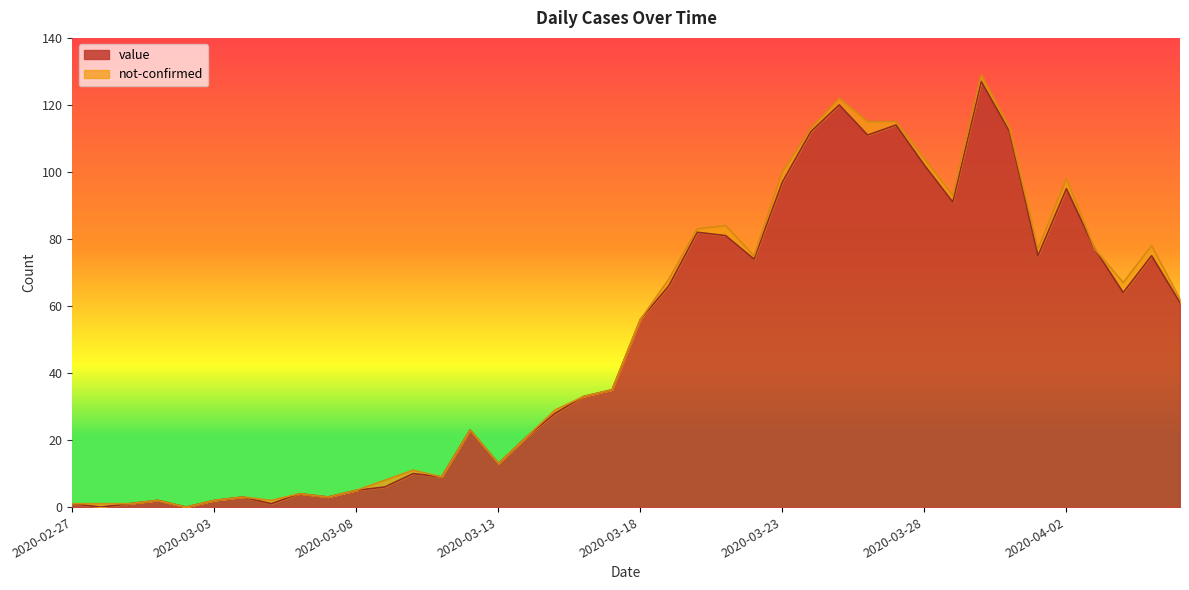

Reading left to right, transcribe all the data shown in this chart.

1	0	1	2	0	2	3	1	4	3	5	6	10	9	23	13	21	28	33	35	56	66	82	81	74	97	112	120	111	114	102	91	127	112	75	95	77	64	75	61